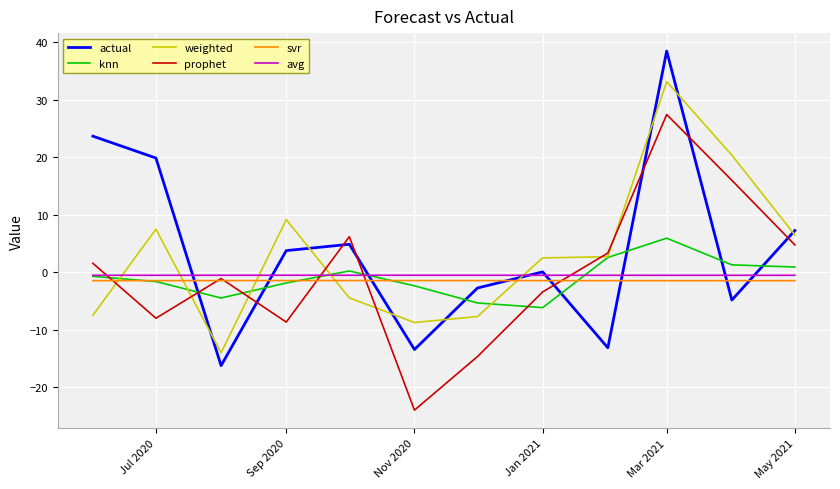

Which series has the largest range (max minus min)?

actual